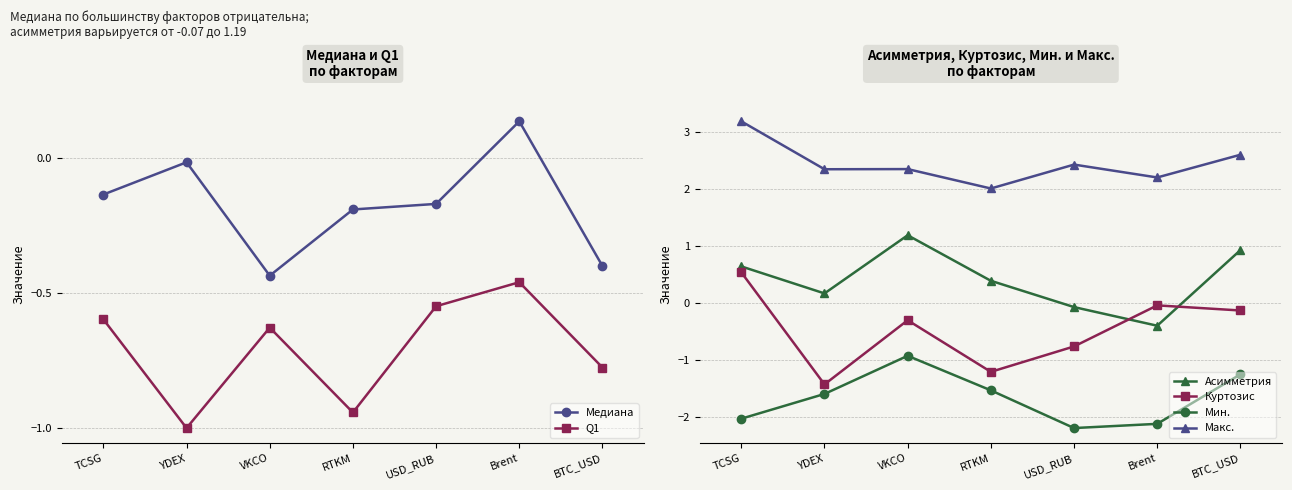

At how many categories does at least one series exceed 0?

7